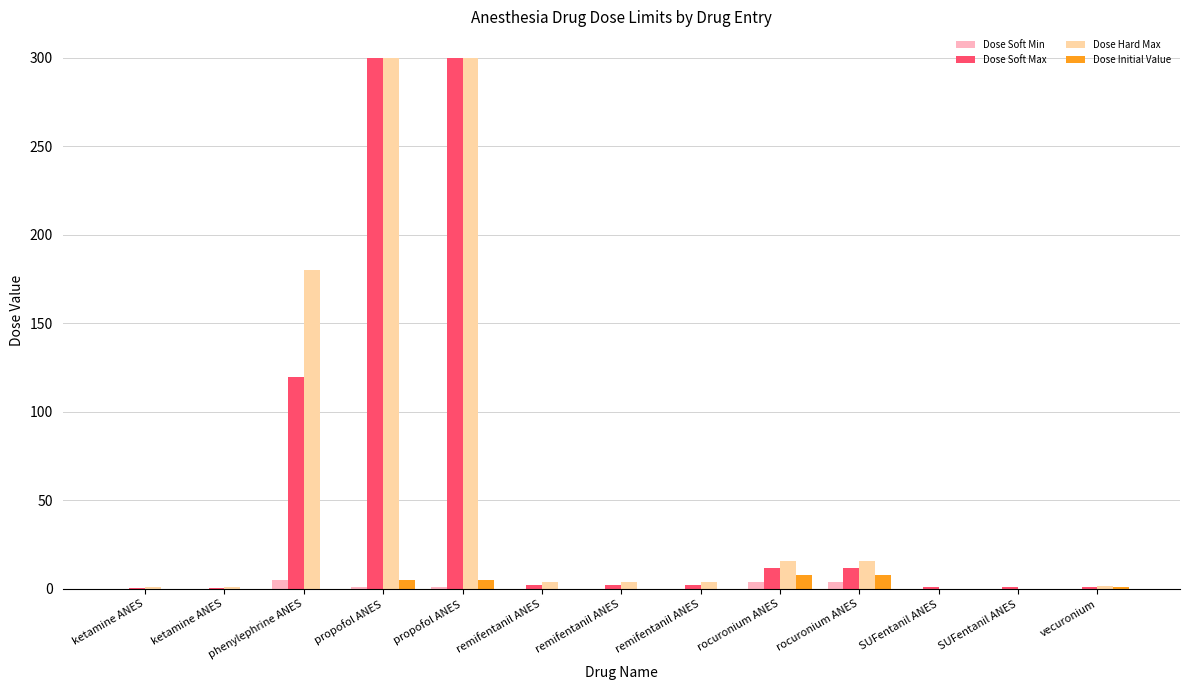

How many groups of bars are there?

13